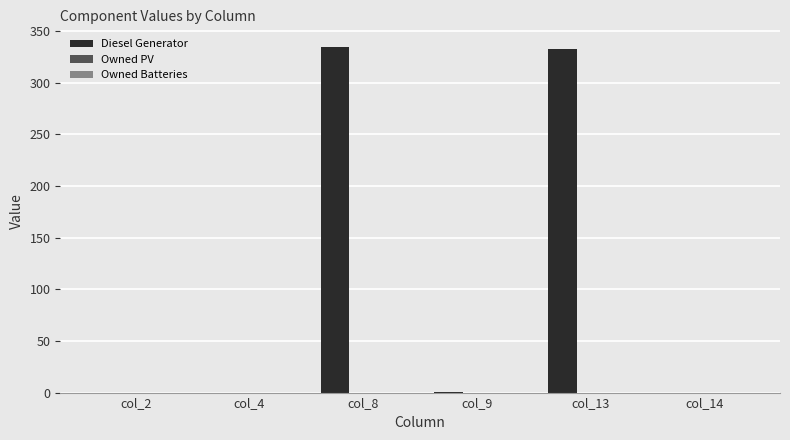

What is the greatest value displayed?

335.0